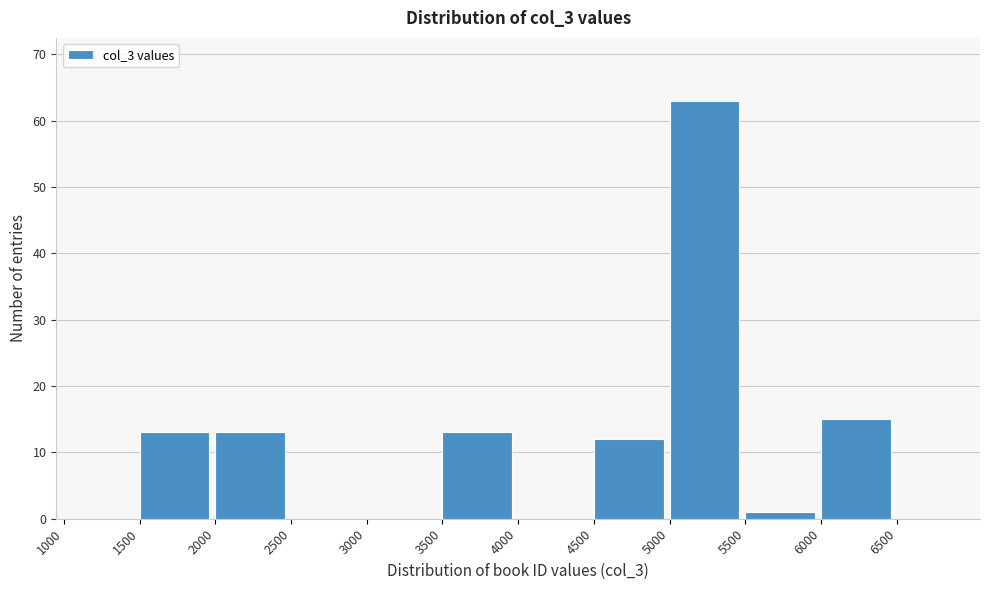

Over which range of the x-axis is the bar tallest?

5000 to 5500